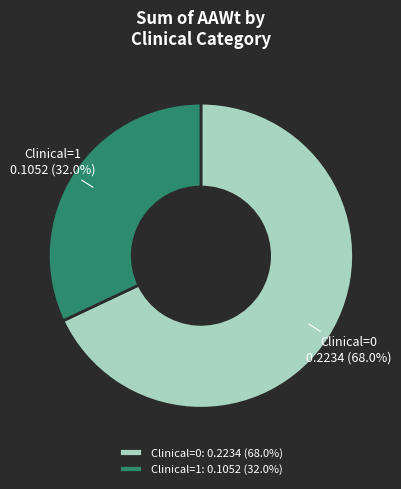

What percentage do Clinical=1 and Clinical=0 together represent?

100.0%